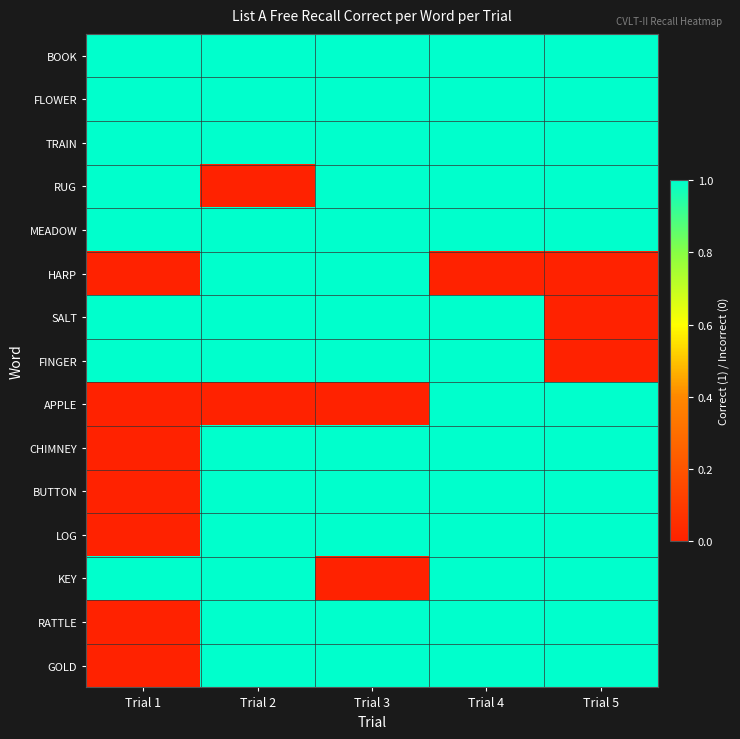

Reading left to right, extract all data points from this chart.

BOOK: Trial 1=1	Trial 2=1	Trial 3=1	Trial 4=1	Trial 5=1
FLOWER: Trial 1=1	Trial 2=1	Trial 3=1	Trial 4=1	Trial 5=1
TRAIN: Trial 1=1	Trial 2=1	Trial 3=1	Trial 4=1	Trial 5=1
RUG: Trial 1=1	Trial 2=0	Trial 3=1	Trial 4=1	Trial 5=1
MEADOW: Trial 1=1	Trial 2=1	Trial 3=1	Trial 4=1	Trial 5=1
HARP: Trial 1=0	Trial 2=1	Trial 3=1	Trial 4=0	Trial 5=0
SALT: Trial 1=1	Trial 2=1	Trial 3=1	Trial 4=1	Trial 5=0
FINGER: Trial 1=1	Trial 2=1	Trial 3=1	Trial 4=1	Trial 5=0
APPLE: Trial 1=0	Trial 2=0	Trial 3=0	Trial 4=1	Trial 5=1
CHIMNEY: Trial 1=0	Trial 2=1	Trial 3=1	Trial 4=1	Trial 5=1
BUTTON: Trial 1=0	Trial 2=1	Trial 3=1	Trial 4=1	Trial 5=1
LOG: Trial 1=0	Trial 2=1	Trial 3=1	Trial 4=1	Trial 5=1
KEY: Trial 1=1	Trial 2=1	Trial 3=0	Trial 4=1	Trial 5=1
RATTLE: Trial 1=0	Trial 2=1	Trial 3=1	Trial 4=1	Trial 5=1
GOLD: Trial 1=0	Trial 2=1	Trial 3=1	Trial 4=1	Trial 5=1